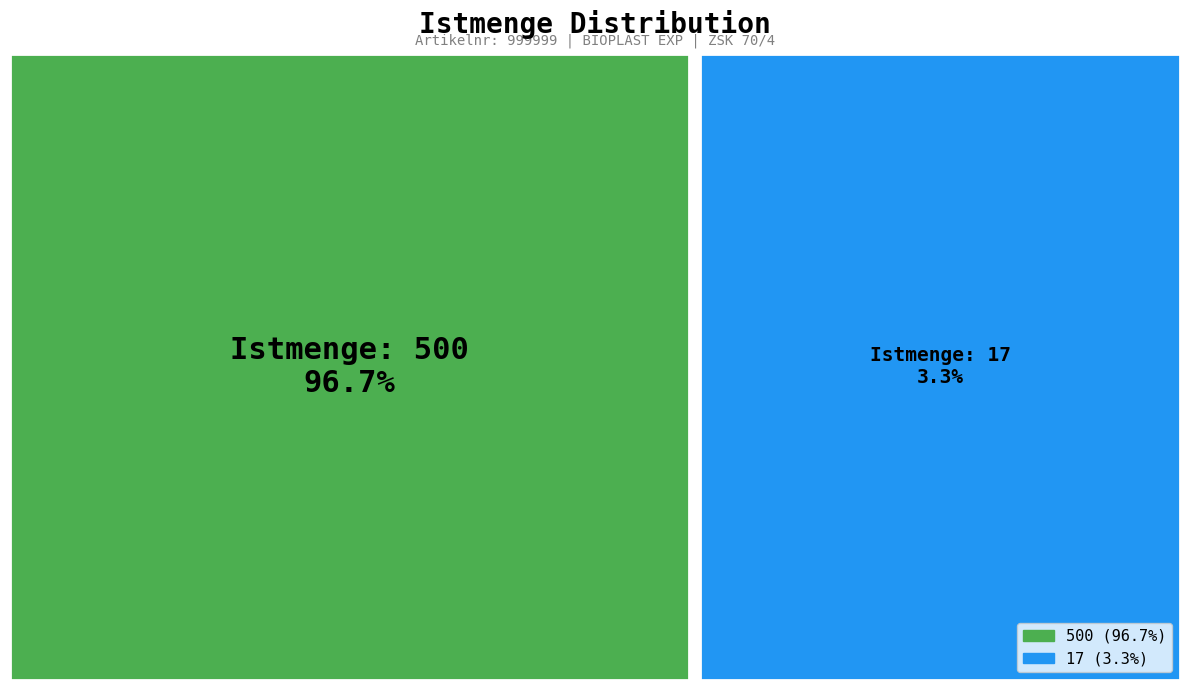

To the nearest percent, what portion does 17 represent?

3%